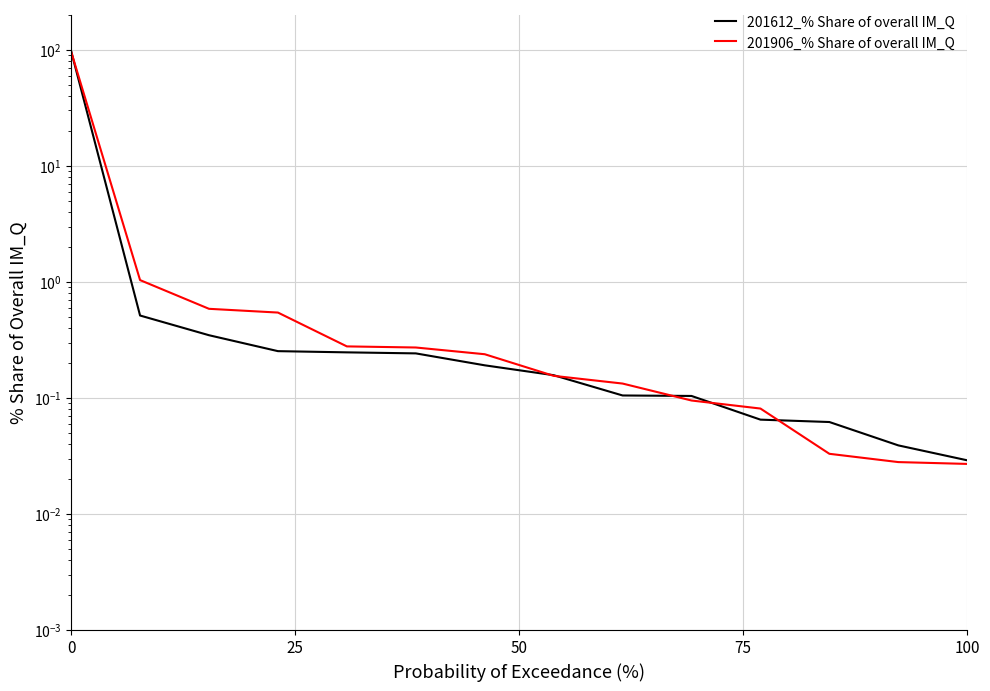

Is it true that 201906_% Share of overall IM_Q equals 0.0 at 100?

True